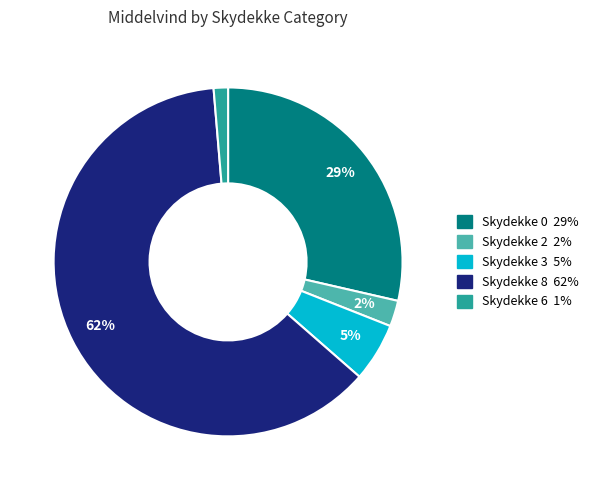

Is Skydekke 3 the majority of the pie?

No